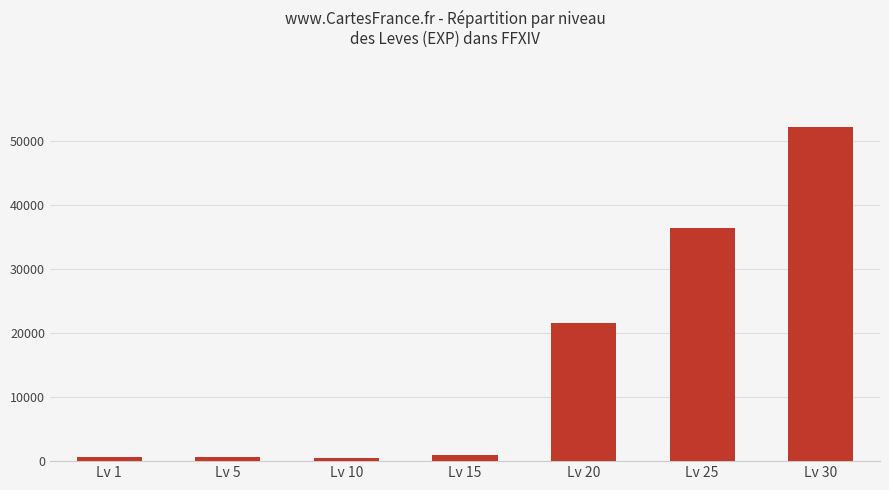

Which label corresponds to the largest value in the chart?

Lv 30